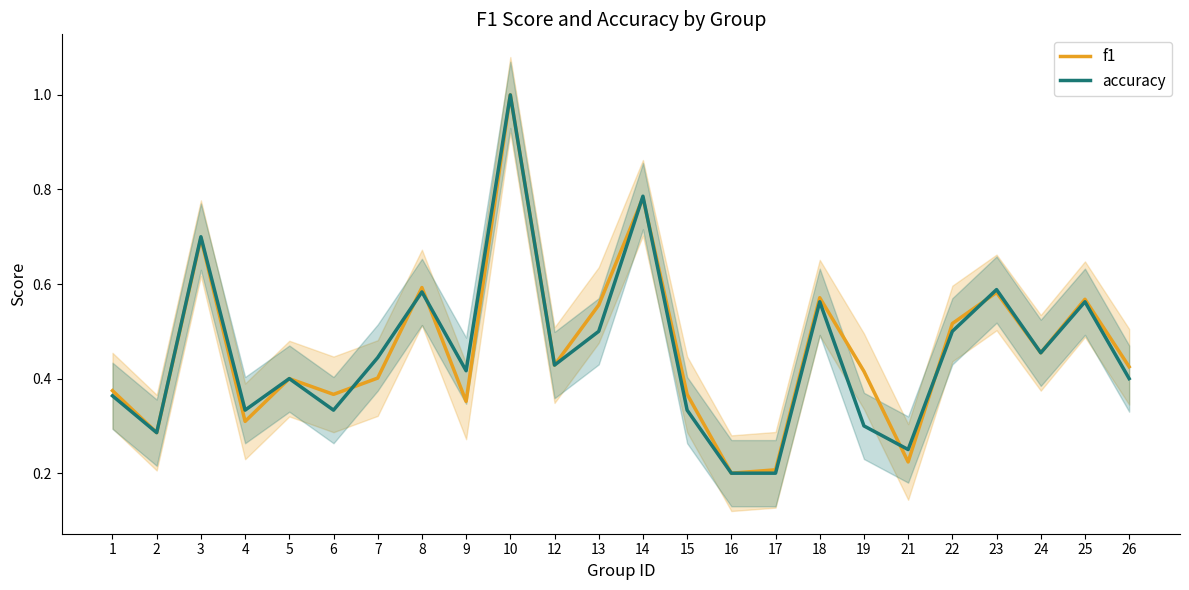

Is the value of f1 at 14 greater than the value of accuracy at 19?

Yes